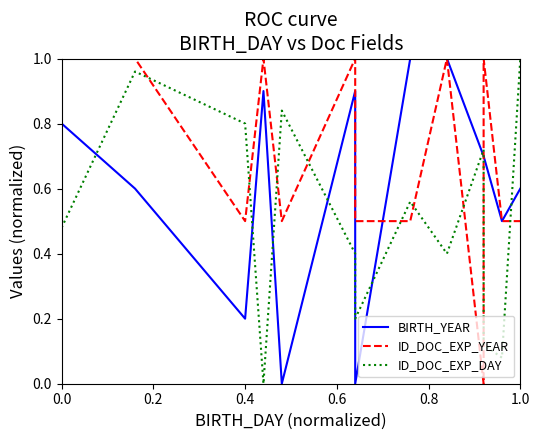

What is the difference between the maximum and second lowest values in the ID_DOC_EXP_DAY series?

0.9